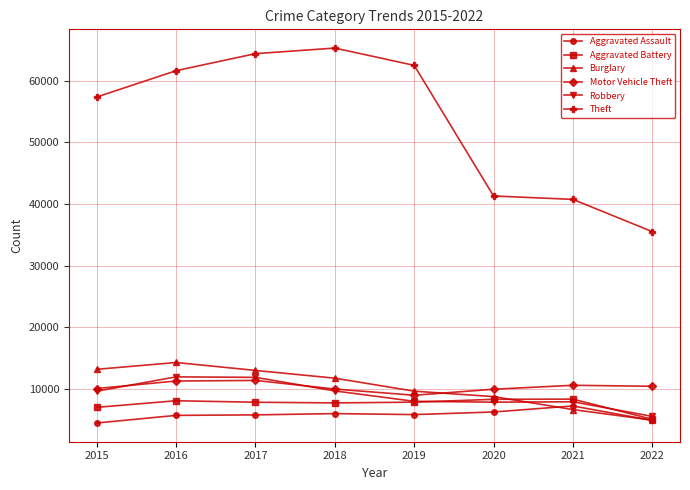

Which series has the largest range (max minus min)?

Theft